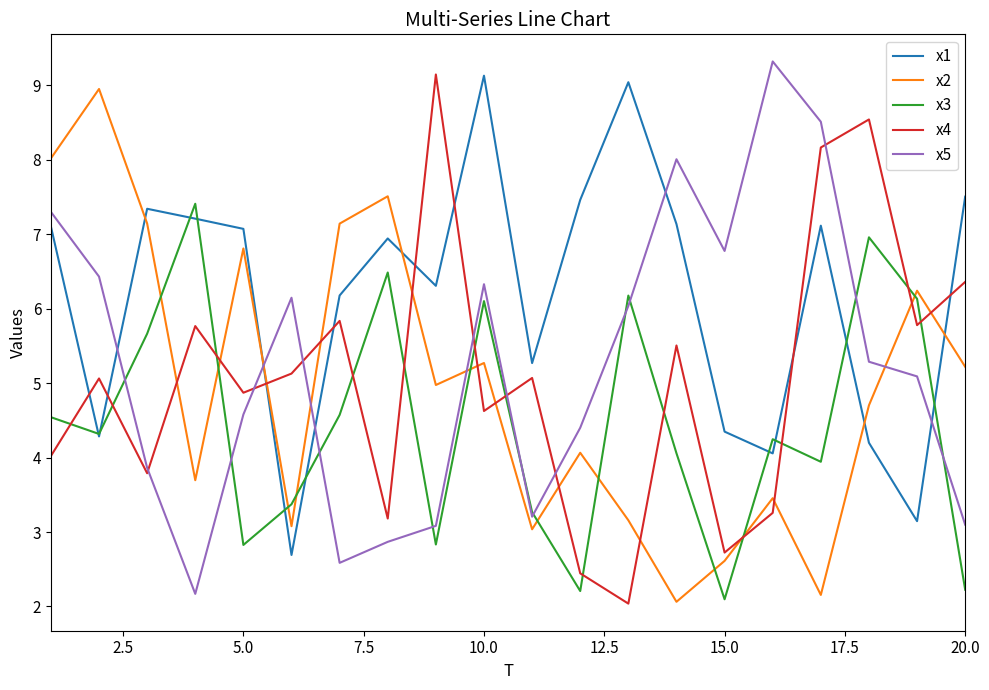

Which series has the largest total across all categories?

x1